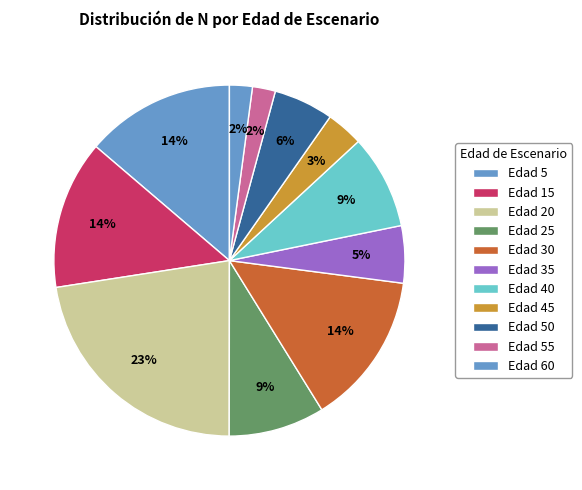

What is the largest slice in the pie chart?

Edad 20